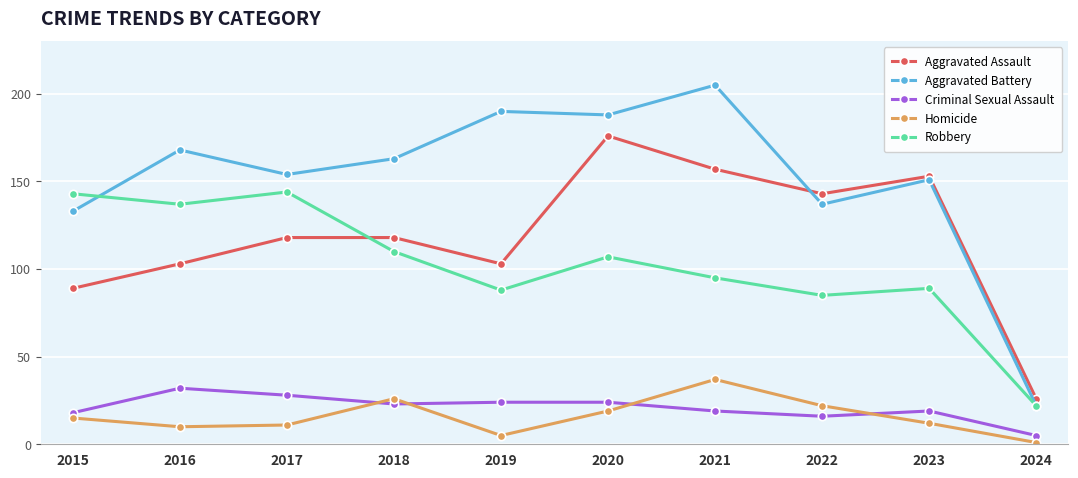

At which category does Robbery reach its first local valley?

2016